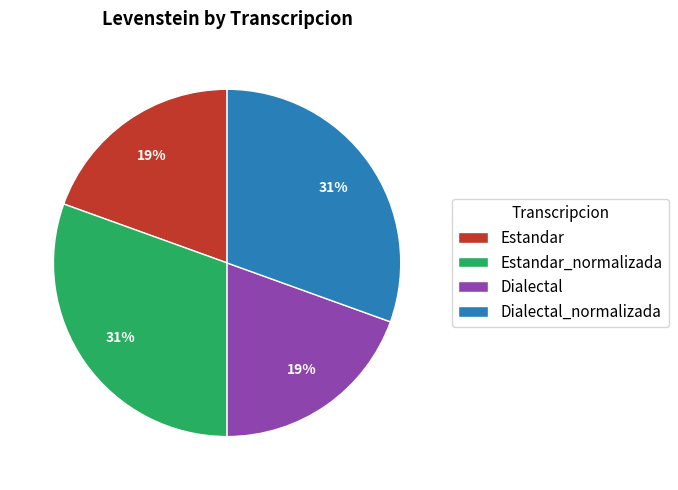

Does Estandar_normalizada represent more than half of the total?

No